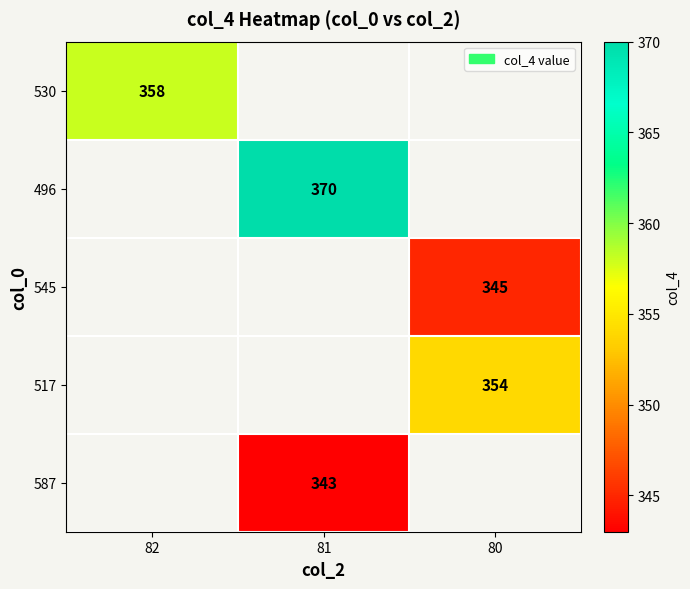

Is it true that 530 equals 204 at 82?

False